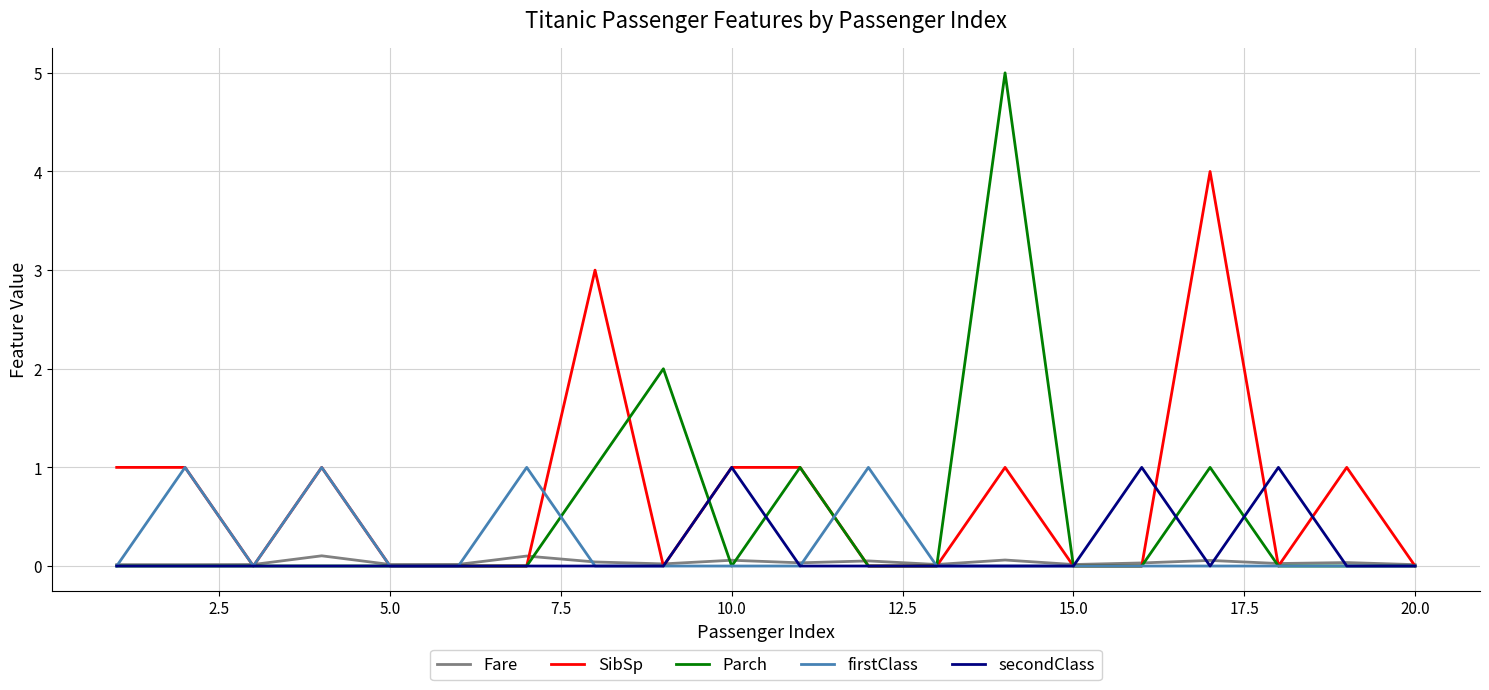

What is the highest value of the secondClass series?

1.0